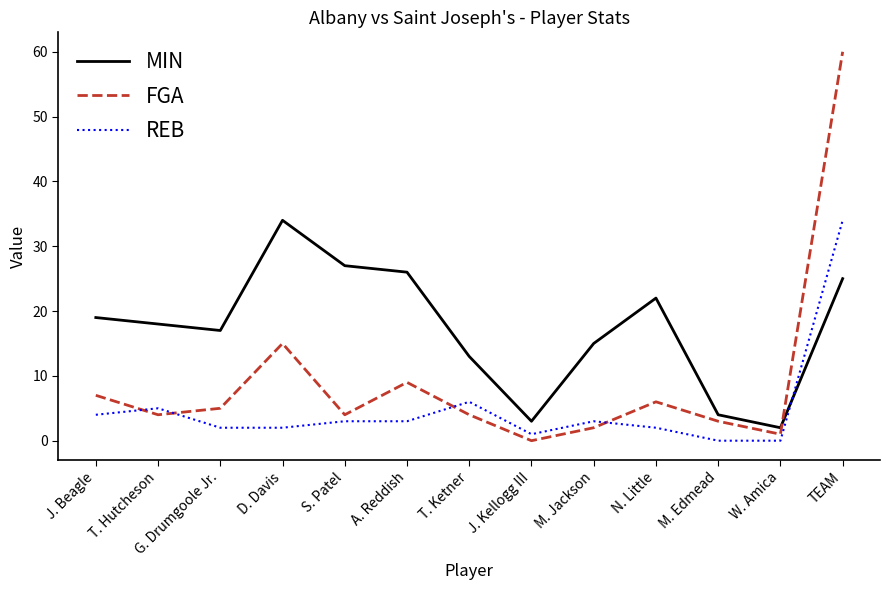

True or false: FGA has a value of 5 at G. Drumgoole Jr..

True